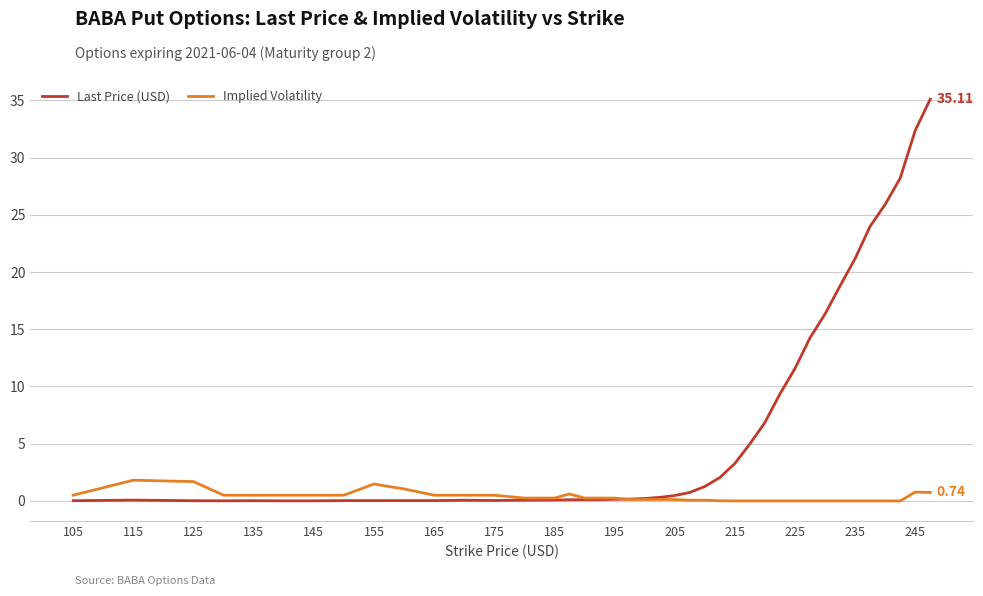

Does the chart display data point markers on the line(s)?

No